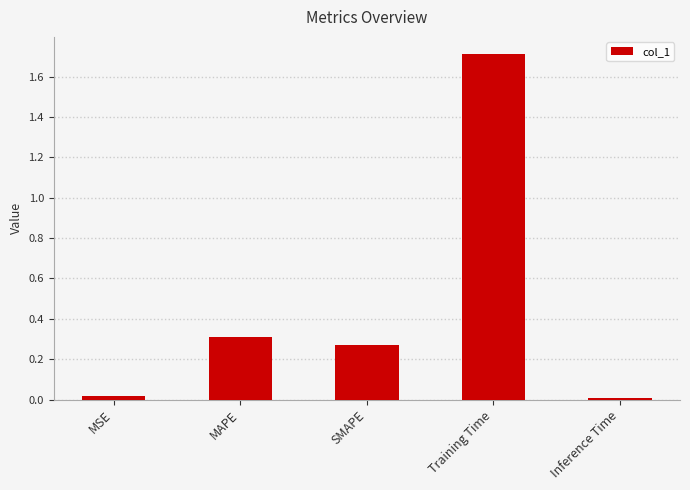

Is it true that the value at MAPE is 0.2?

False